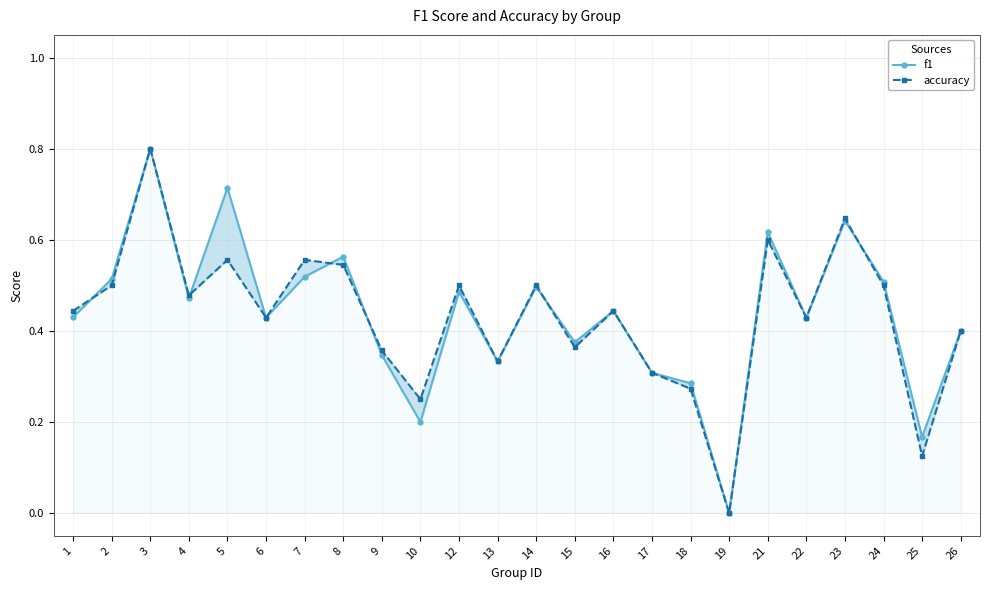

True or false: f1 has a value of 0.2 at 26.

False